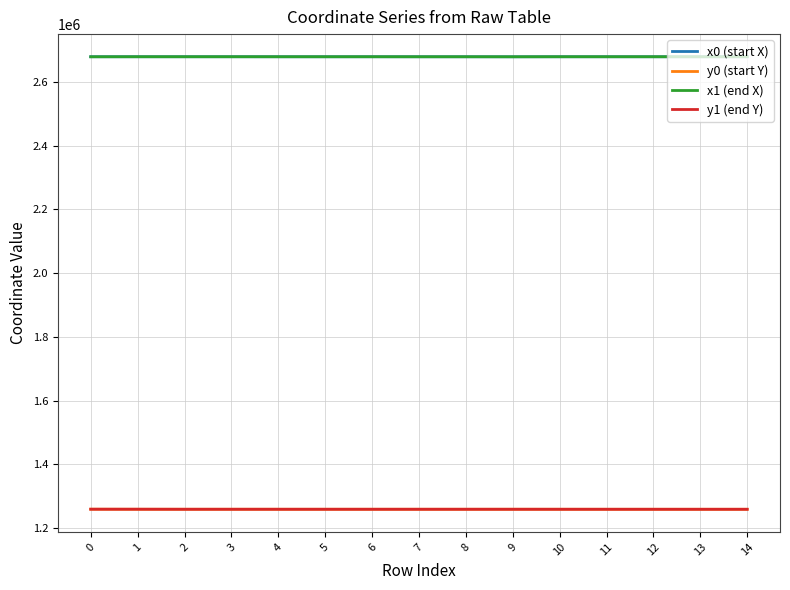

What is the sum of the x1 (end X) values at 12 and 13?

5356941.6